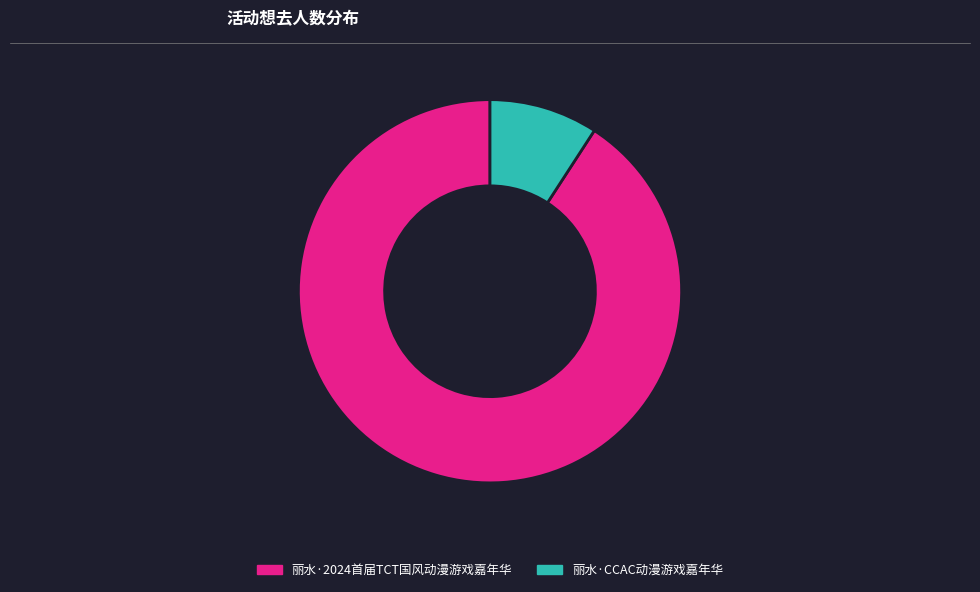

Rank the categories by value from lowest to highest.

丽水·CCAC动漫游戏嘉年华, 丽水·2024首届TCT国风动漫游戏嘉年华